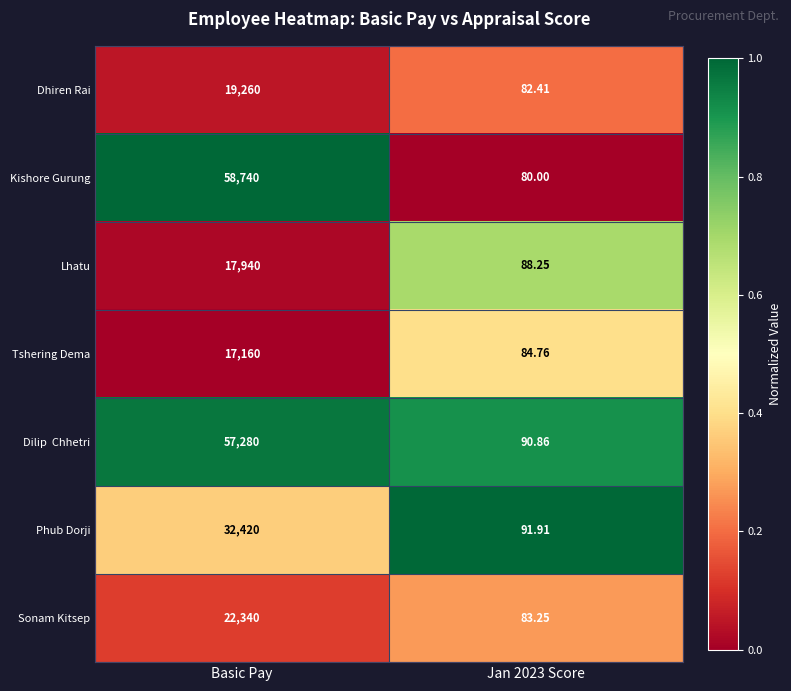

Which series has the largest range (max minus min)?

Kishore Gurung